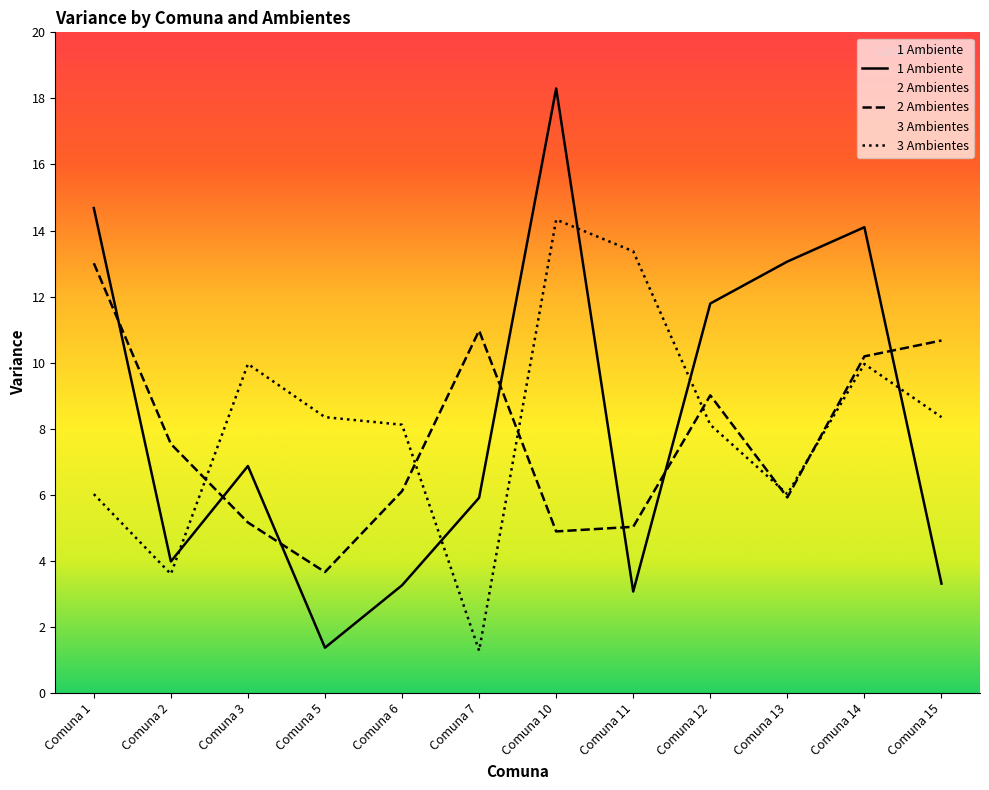

How many lines are shown in the chart?

3